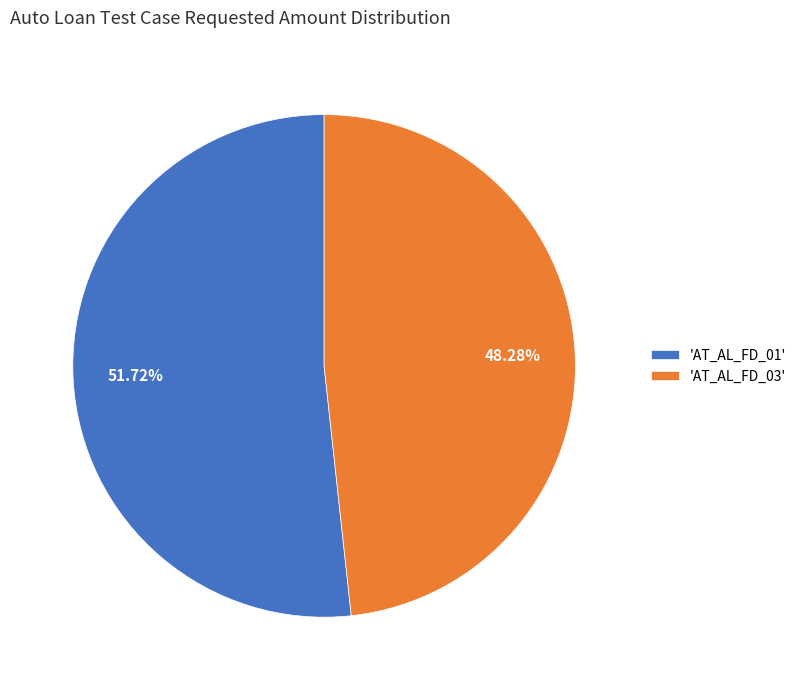

To the nearest percent, what is the average slice percentage?

50%